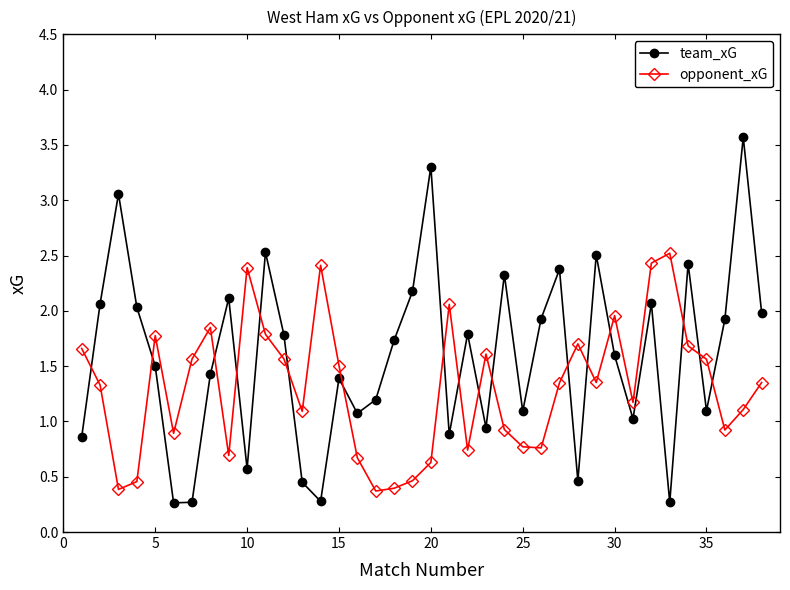

Is this an area chart (filled region under the line)?

No